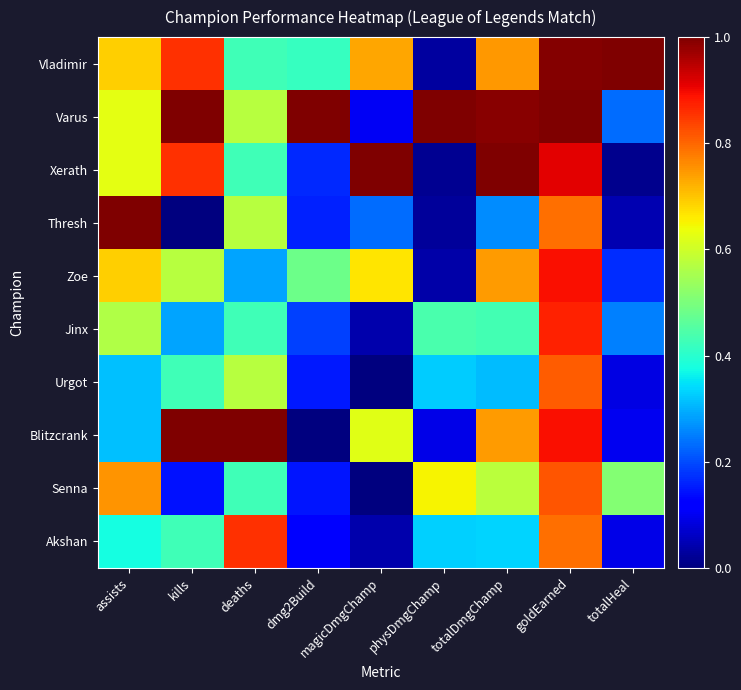

Which series has the largest total across all categories?

Varus